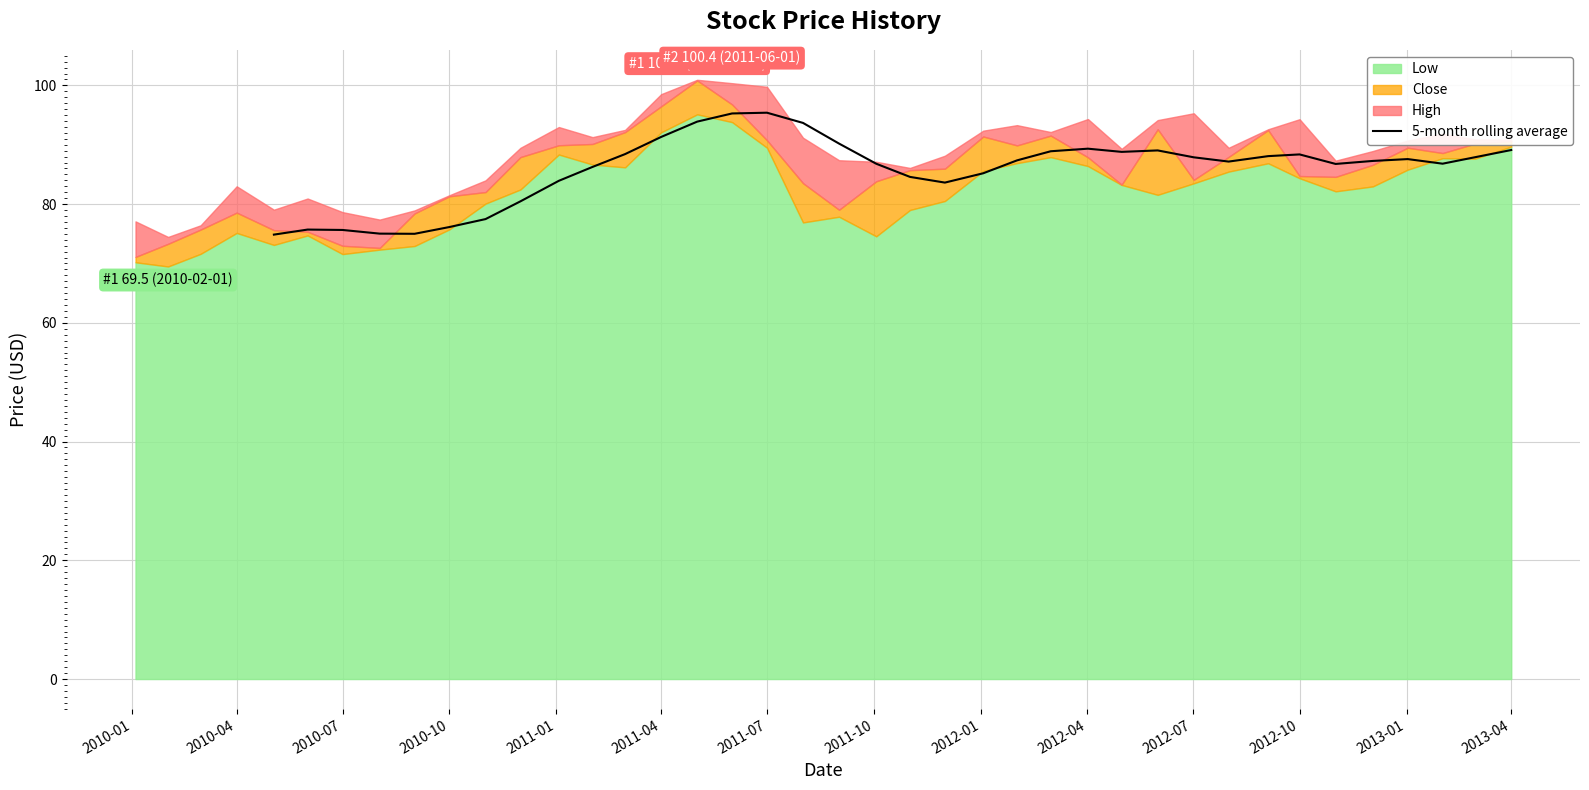

How many categories are shown in the chart?

40